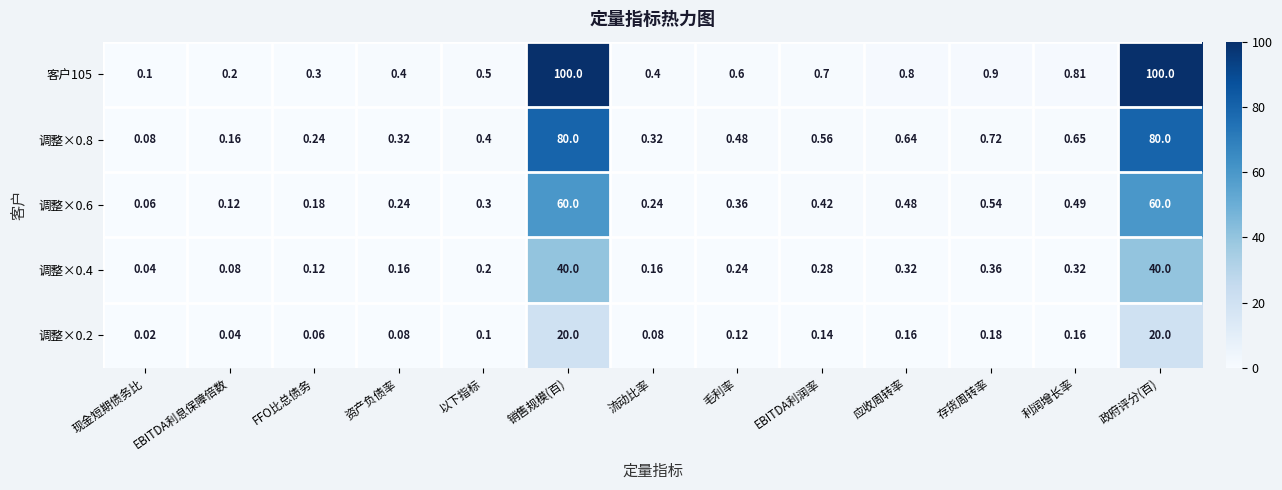

Is the value of 客户105 at FFO比总债务 greater than the value of 调整×0.6 at 利润增长率?

No